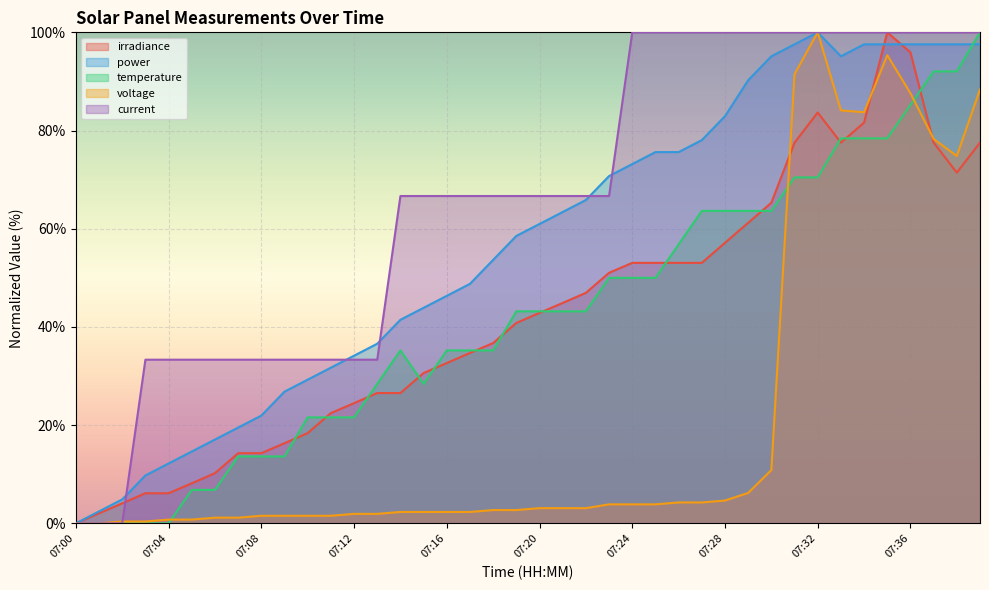

Does the chart display data point markers on the line(s)?

No